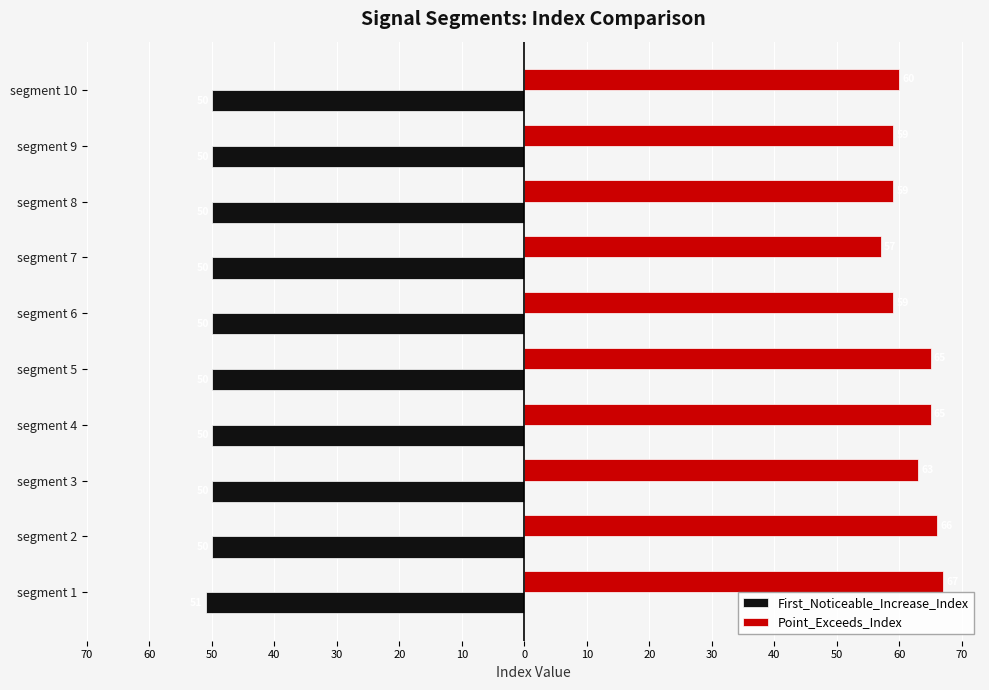

What is the lowest value of the Point_Exceeds_Index series?

57